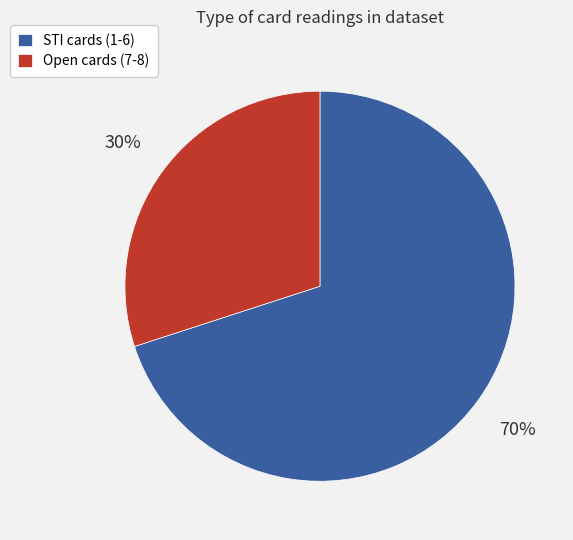

Which category has the biggest portion of the pie?

STI cards (1-6)